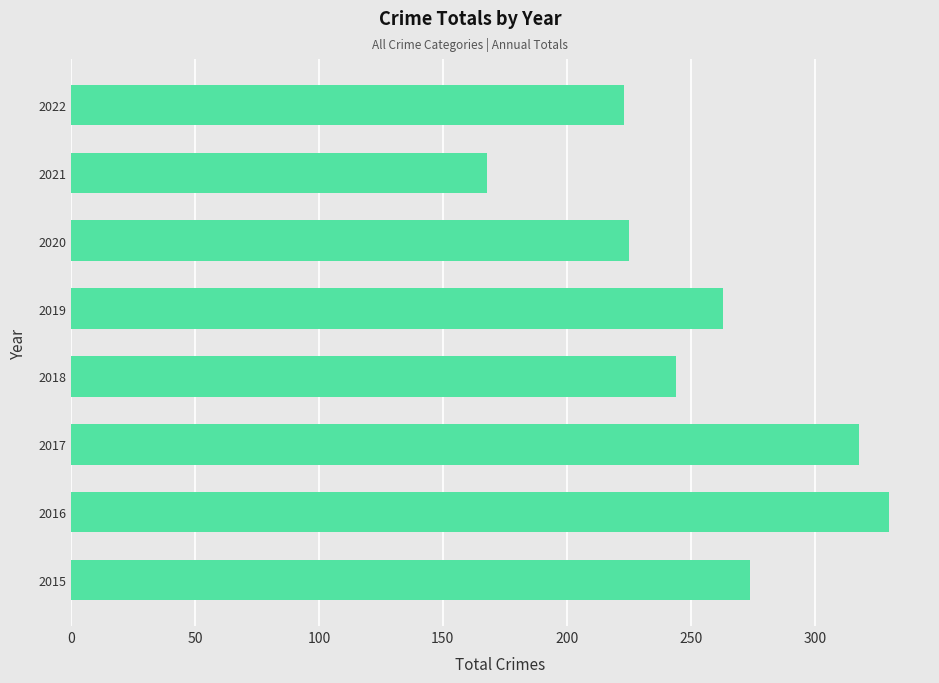

Which category has the highest value across all series?

2016